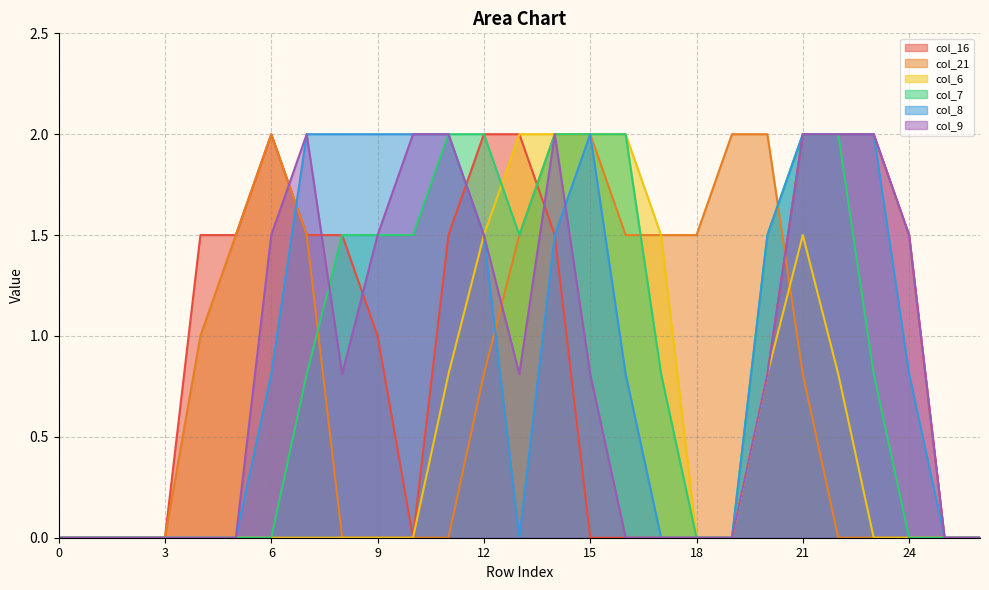

How many positive values does the col_16 series have?

15